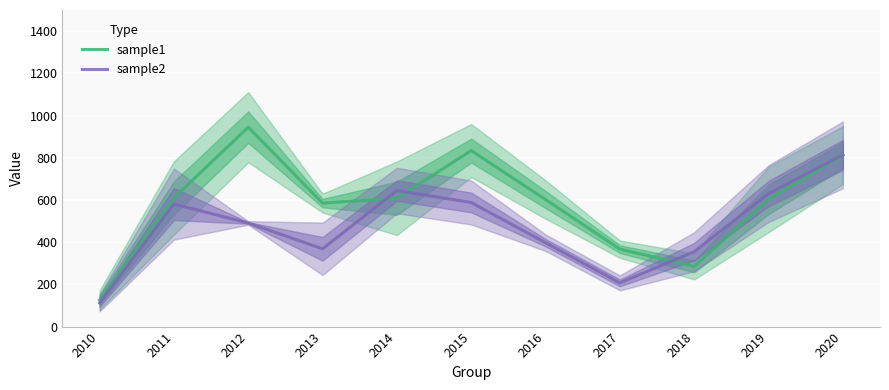

Count the number of categories in the chart.

11